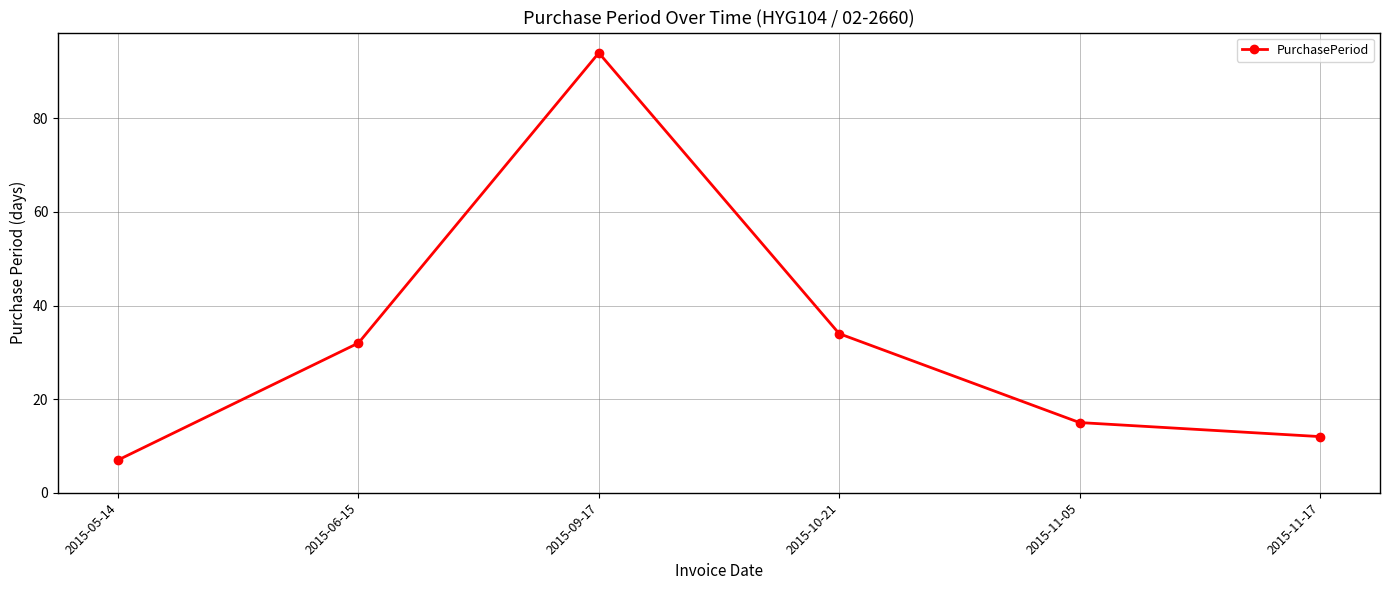

List the labels in order of value, smallest first.

2015-05-14, 2015-11-17, 2015-11-05, 2015-06-15, 2015-10-21, 2015-09-17